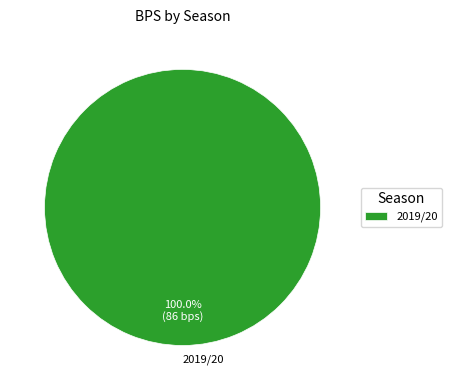

Which category accounts for the majority?

2019/20